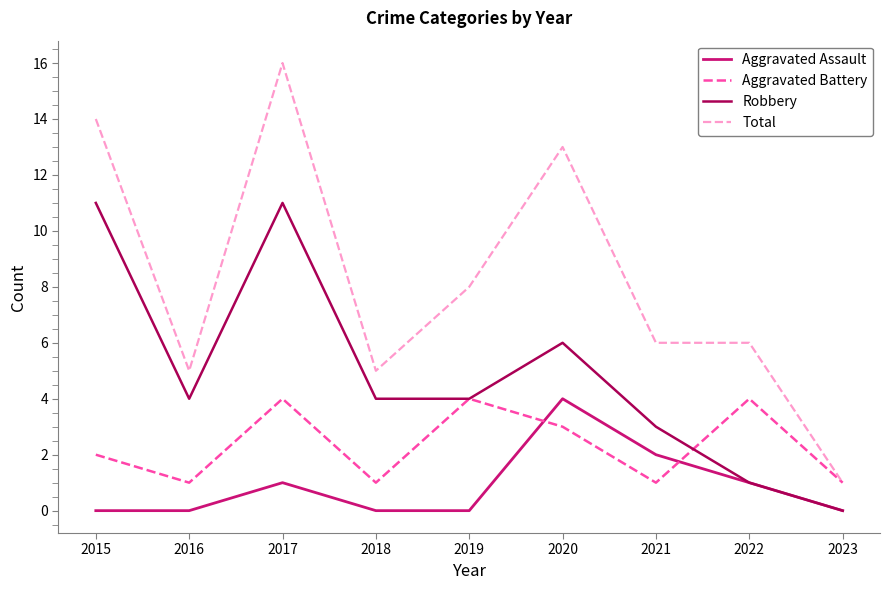

What is the average value of the Aggravated Assault series?

1